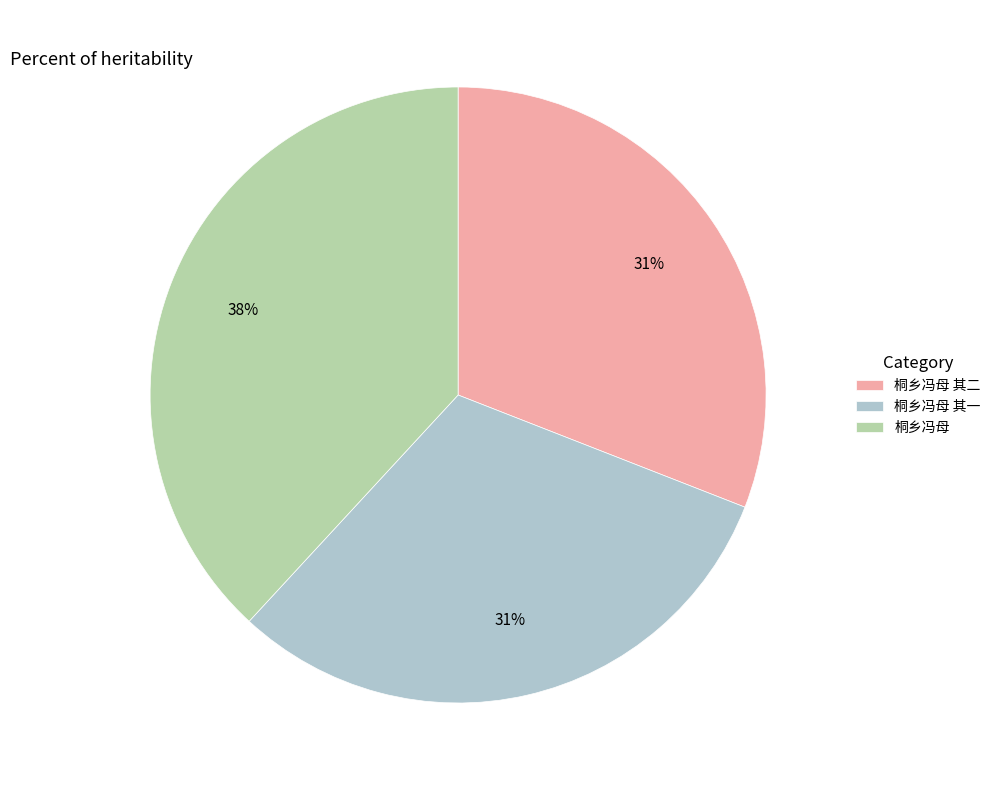

How many segments does this pie chart have?

3